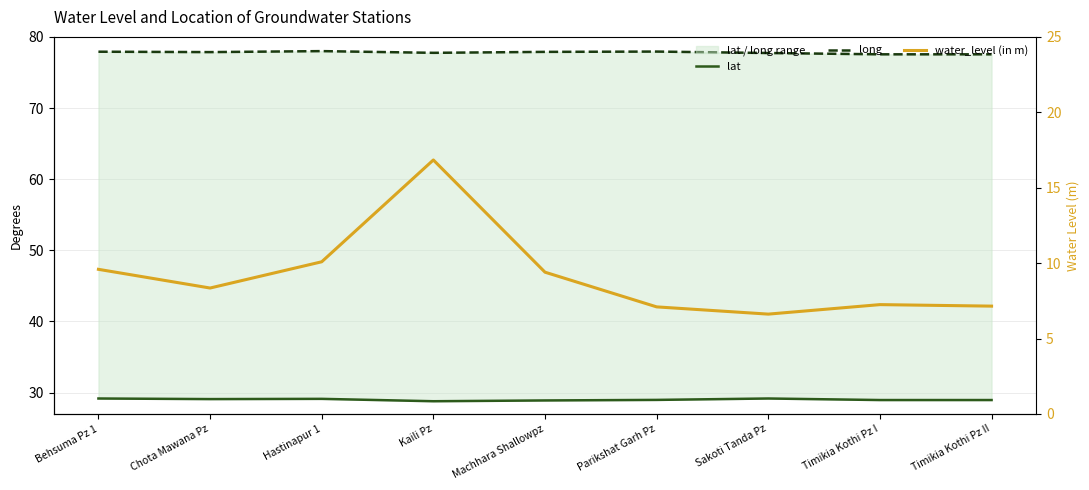

Rank the series by their maximum value, from highest to lowest.

long, lat, water_level (in m)